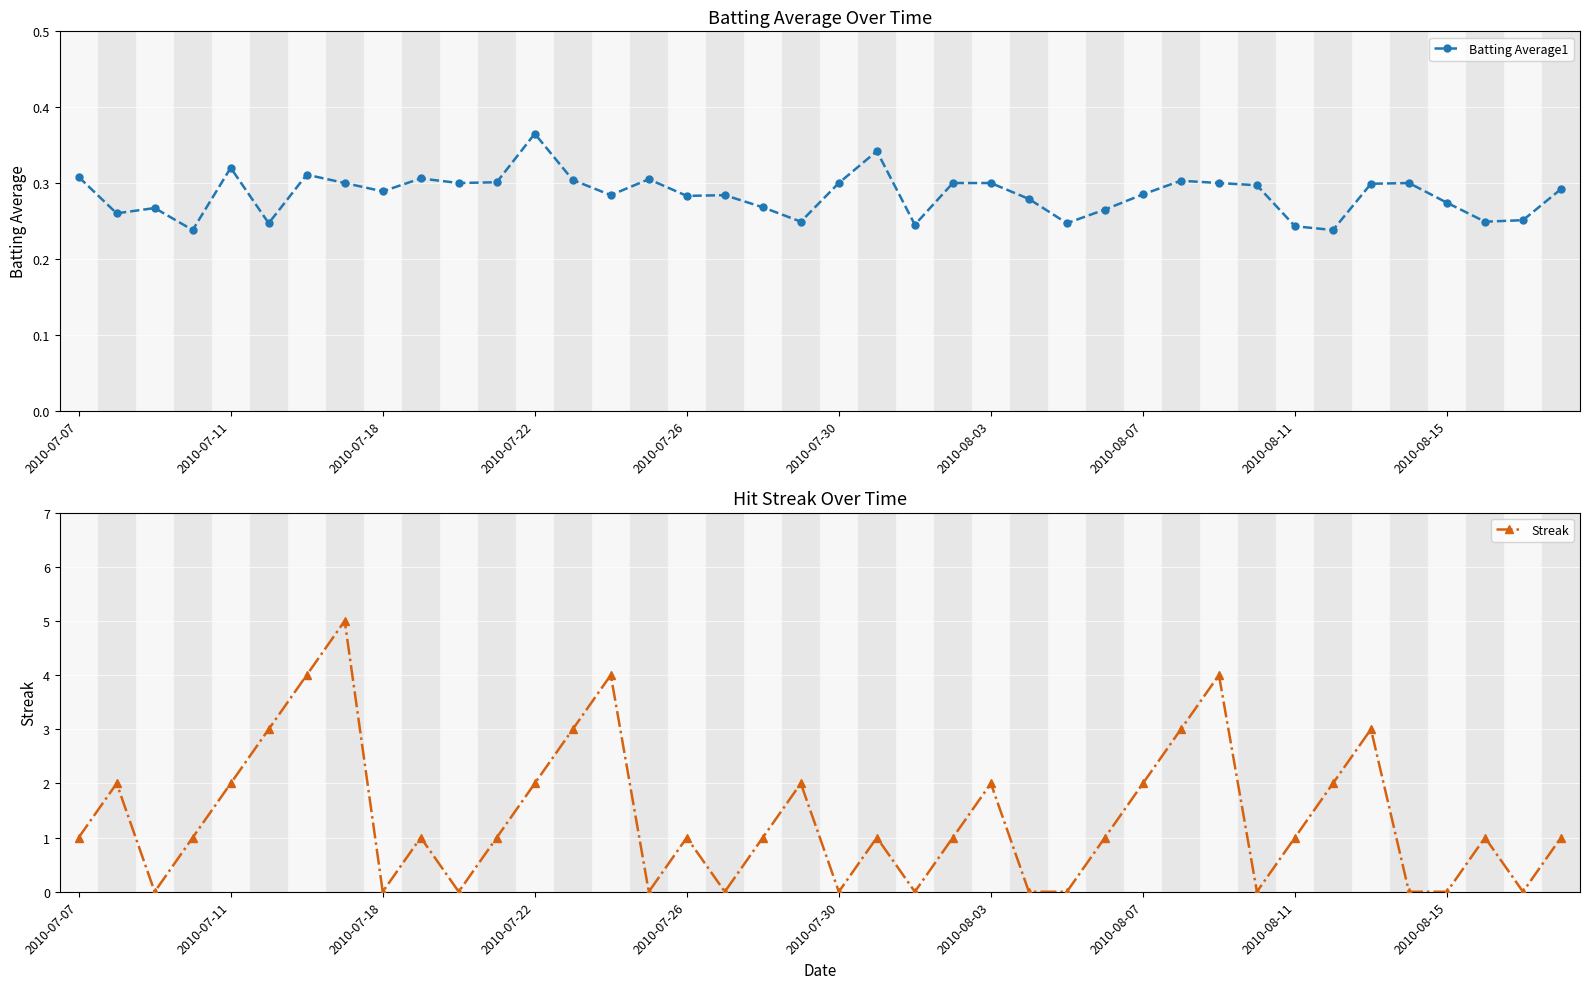

The value of Batting Average1 at 27 is 0.3. True or false?

True